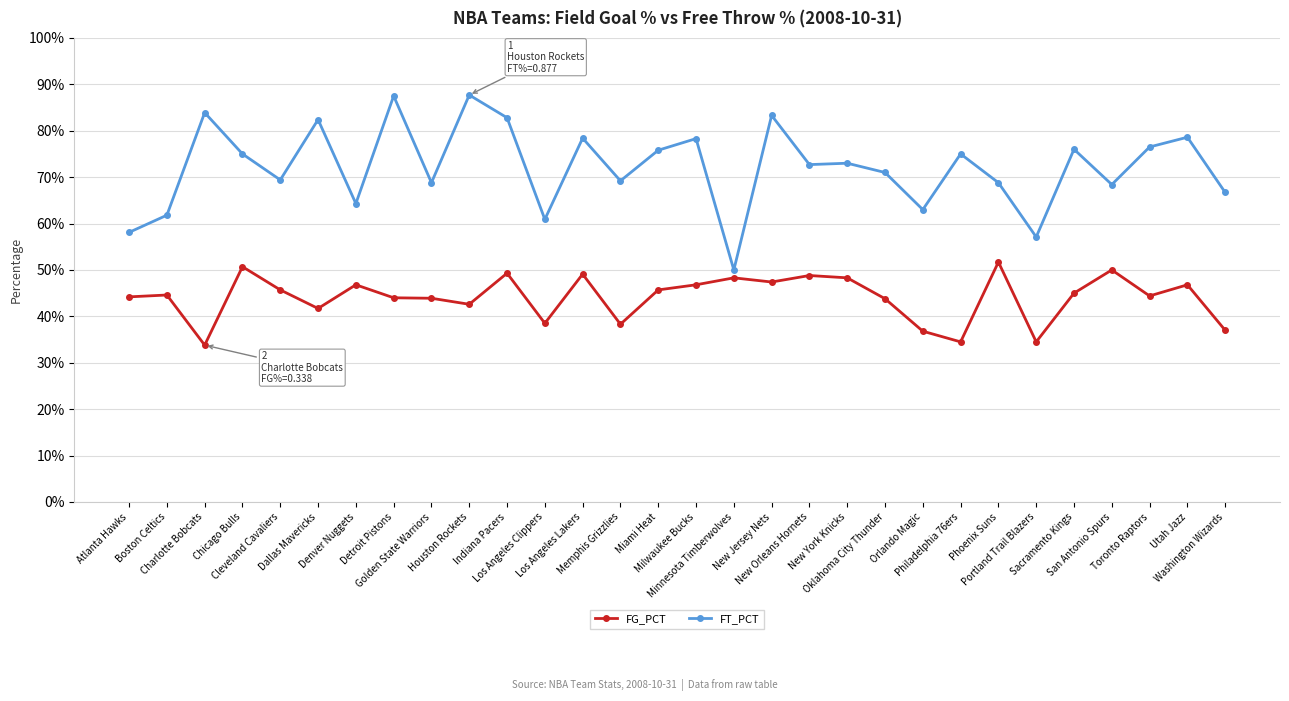

What are all the series names shown in the legend?

FG_PCT, FT_PCT